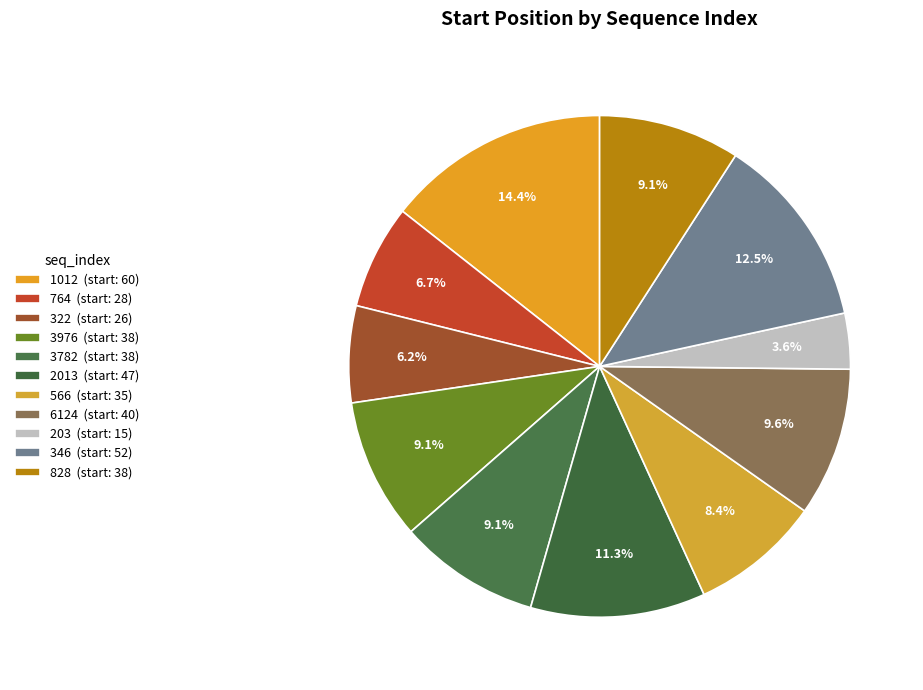

Between 322 and 203, which is larger?

322